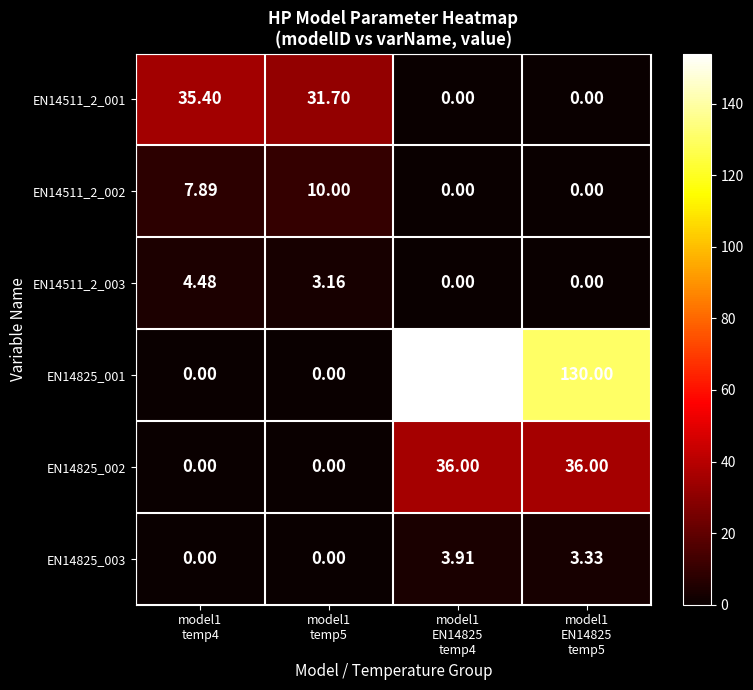

How many positive values does the EN14825_001 series have?

2